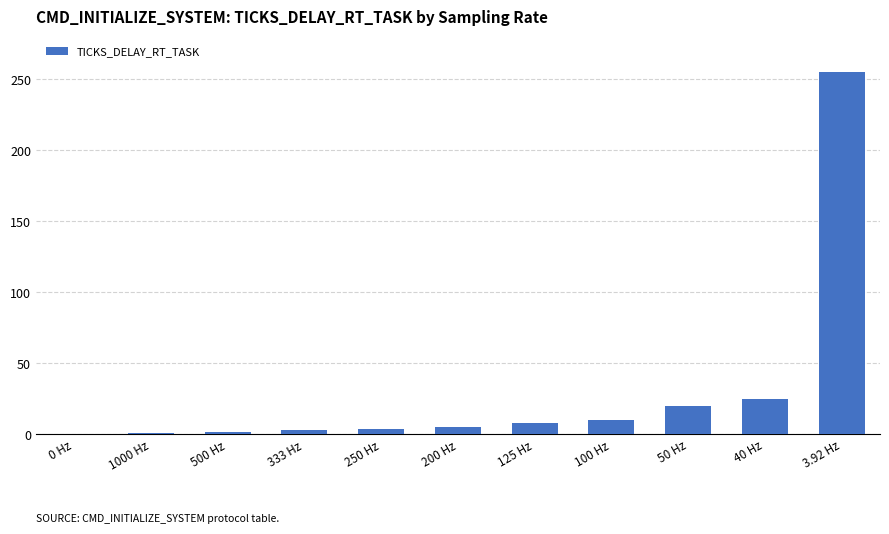

What is the approximate value at 40 Hz?

25